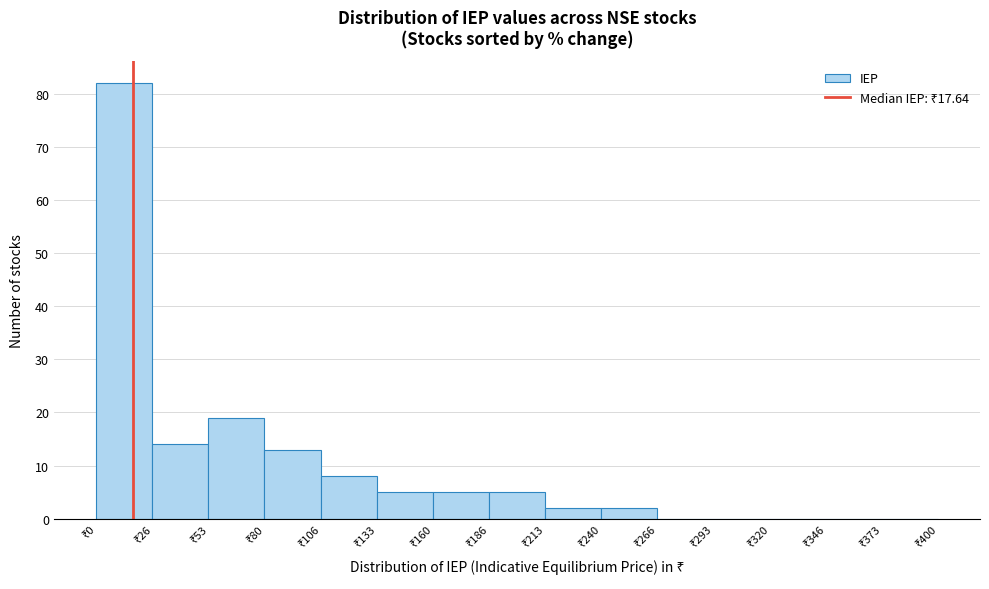

What is the height of the bar covering 160 to 185 on the x-axis? Neither the bar edges nor the heights are printed on the chart, so give them approximately, as read against the axes.

5